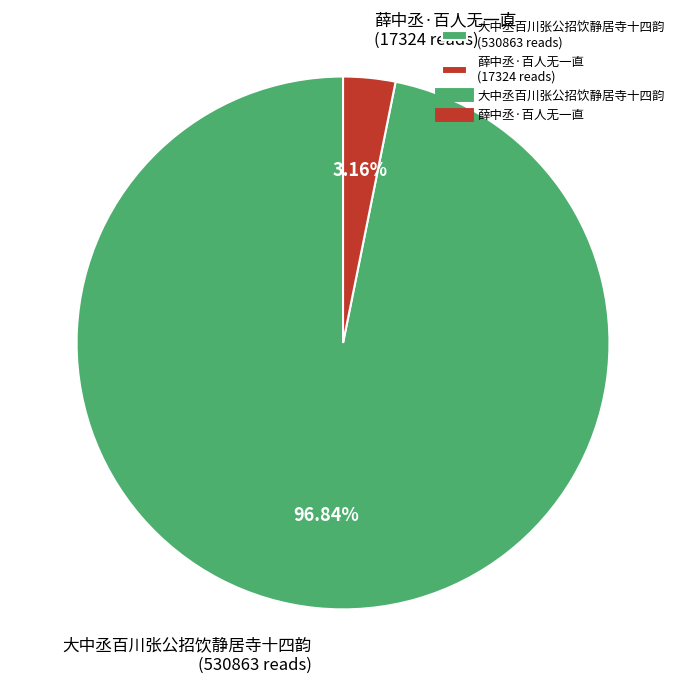

How many slices are in this pie chart?

2